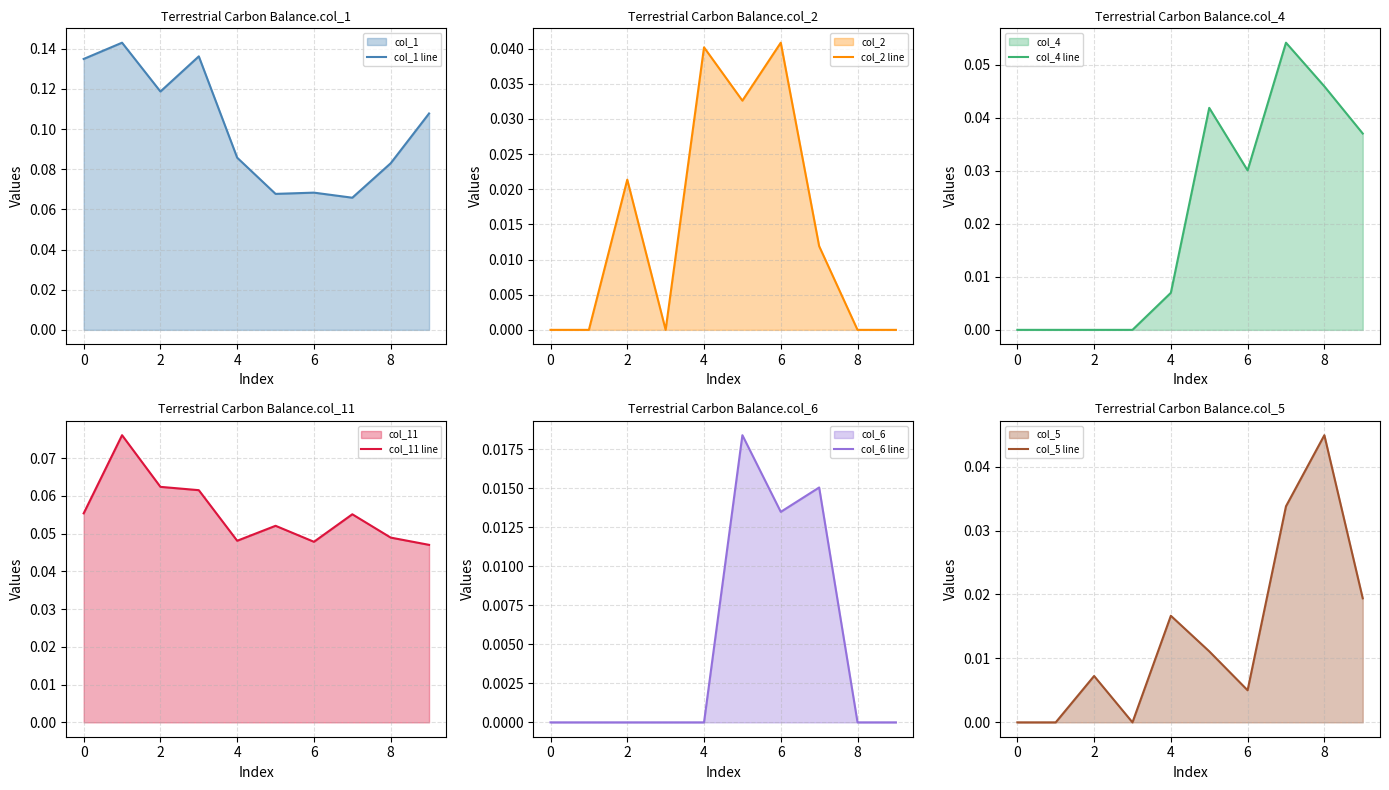

True or false: col_1 line has a value of 0.0 at 0.

False